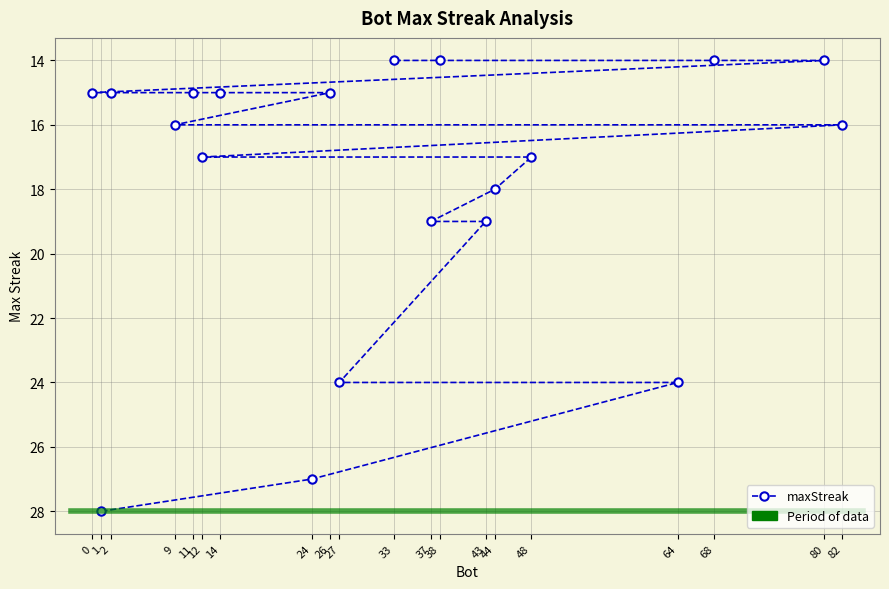

Reading left to right, list all the values displayed in this chart.

0=15	1=28	2=15	9=16	11=15	12=17	14=15	24=27	26=15	27=24	33=14	37=19	38=14	43=19	44=18	48=17	64=24	68=14	80=14	82=16